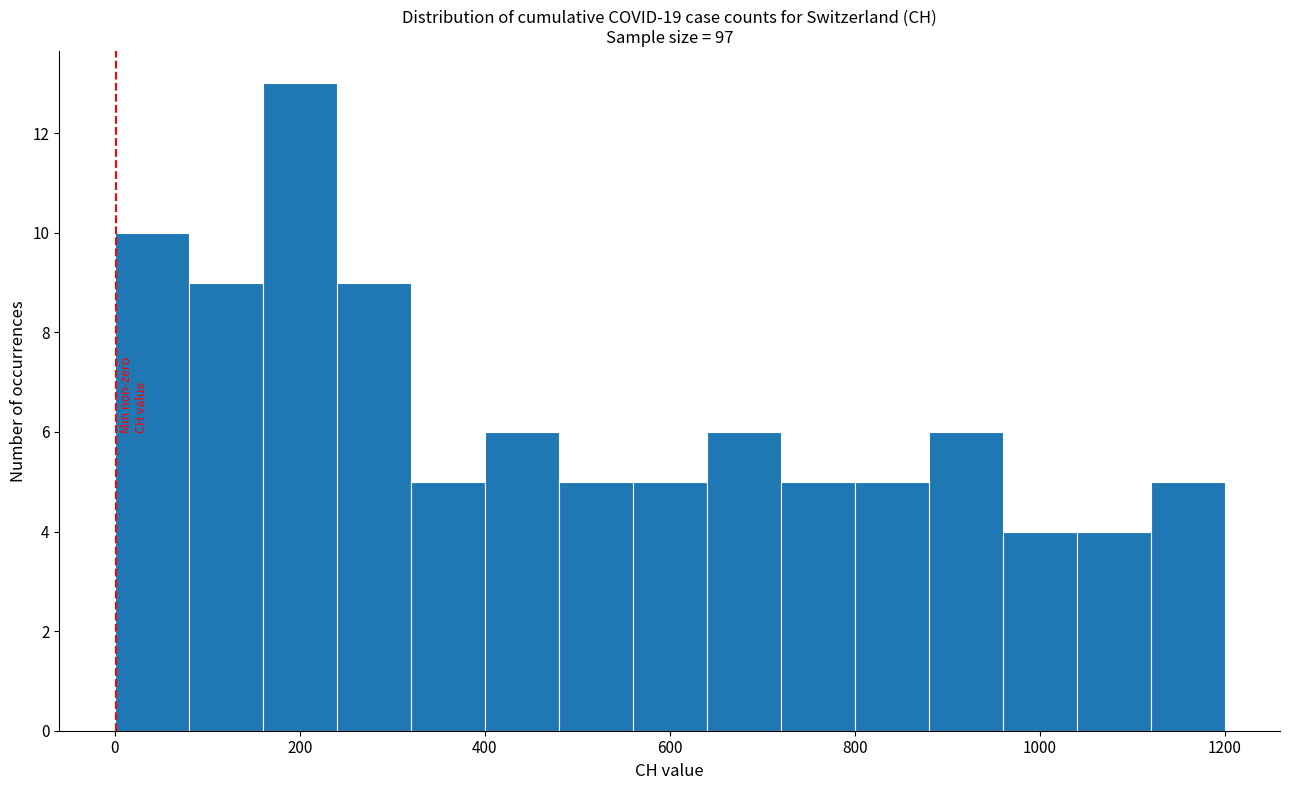

Reading left to right, list every bar in this chart as the range it spans on the x-axis followed by its height. The values are not printed on the chart, so give them approximately, as read against the axis.

0 to 80: 10
80 to 160: 9
160 to 240: 13
240 to 320: 9
320 to 400: 5
400 to 480: 6
480 to 560: 5
560 to 640: 5
640 to 720: 6
720 to 800: 5
800 to 880: 5
880 to 960: 6
960 to 1040: 4
1040 to 1120: 4
1120 to 1200: 5